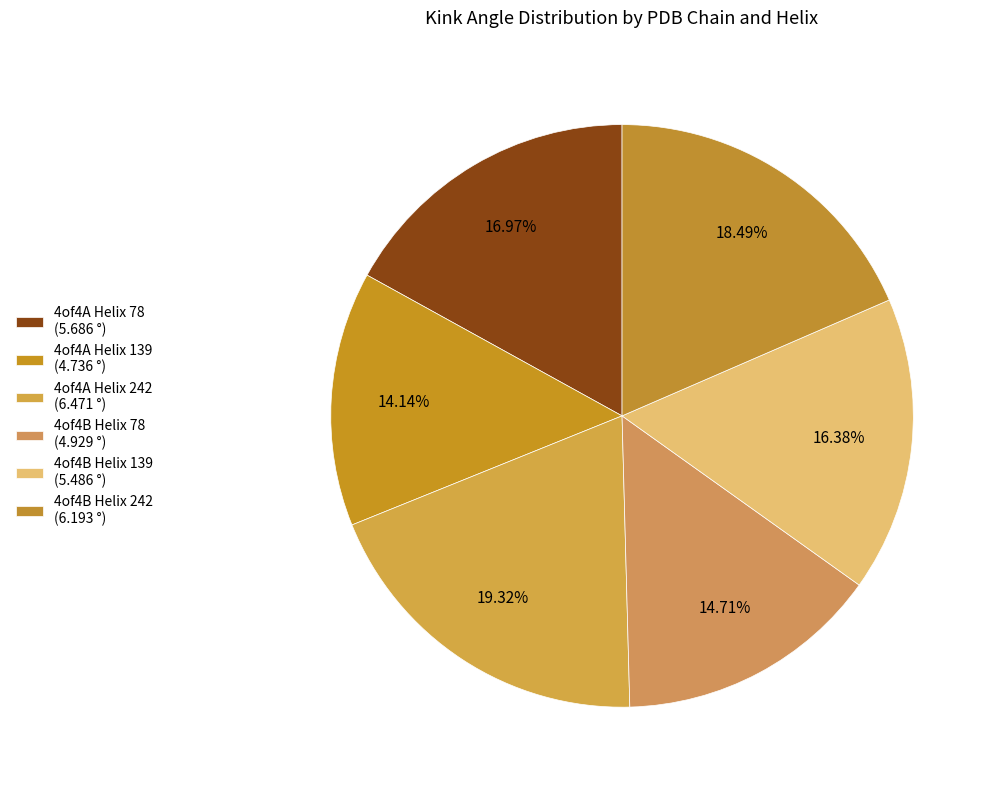

Is it true that 4of4A Helix 139 is 4% of the pie?

False